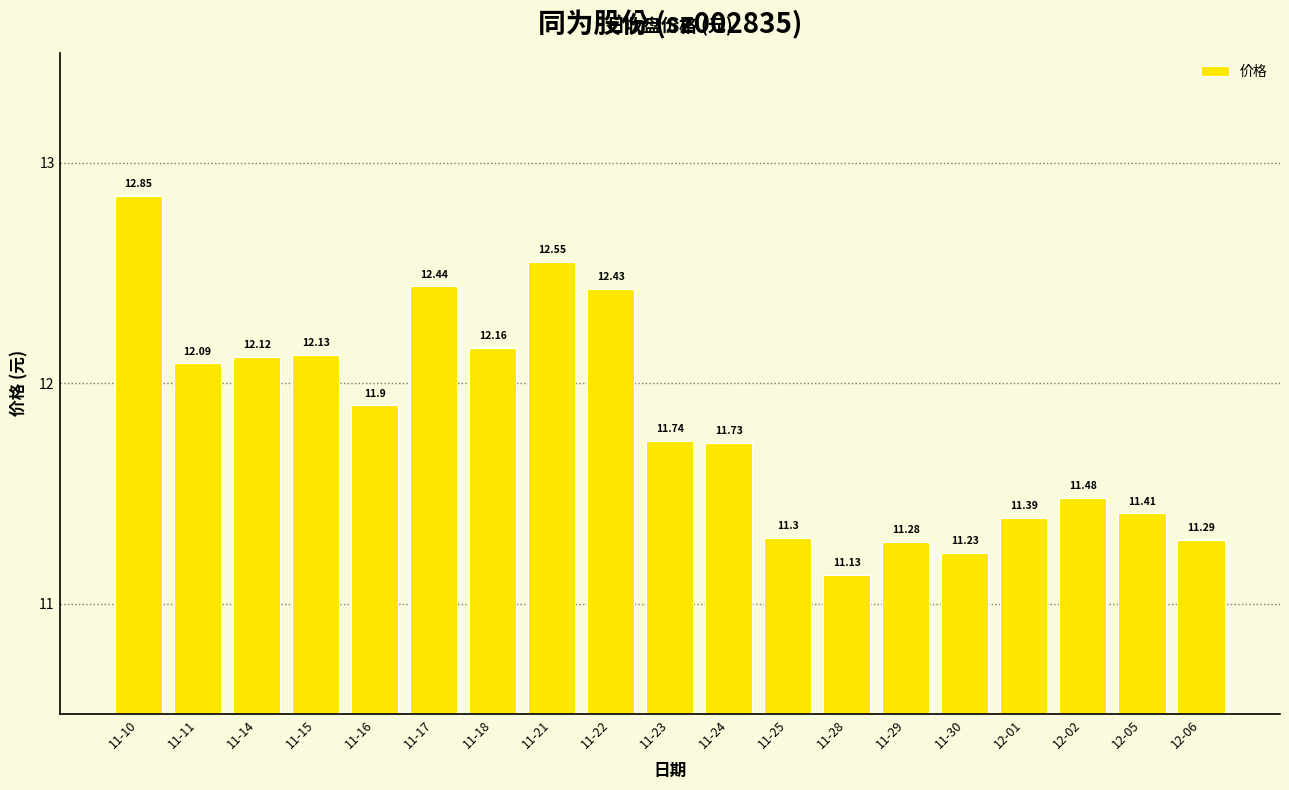

What is the label of the 5th bar from the right?

11-30